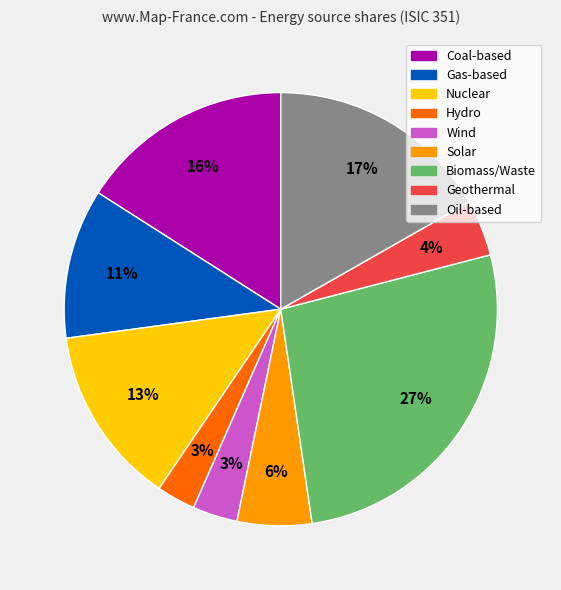

Is there a majority slice in this chart?

No